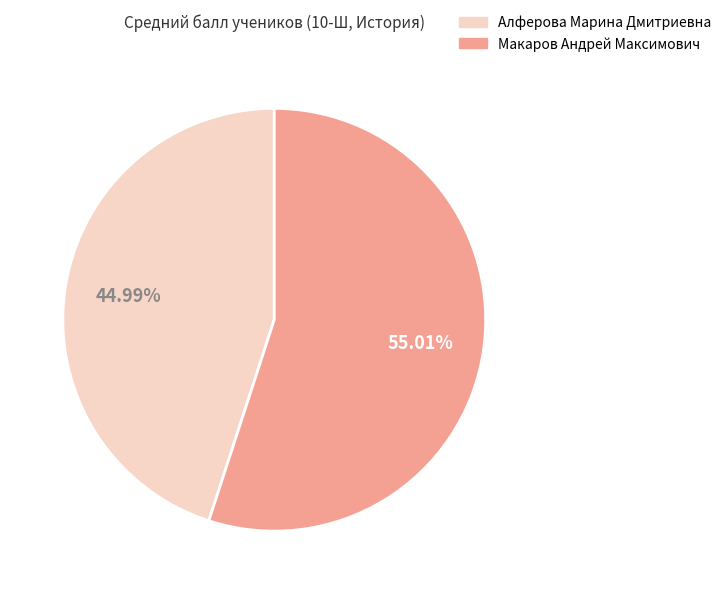

Which category has the biggest portion of the pie?

Макаров Андрей Максимович